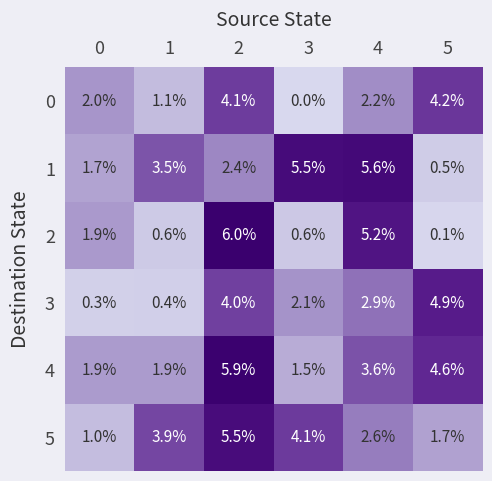

What is the smallest value displayed?

0.0